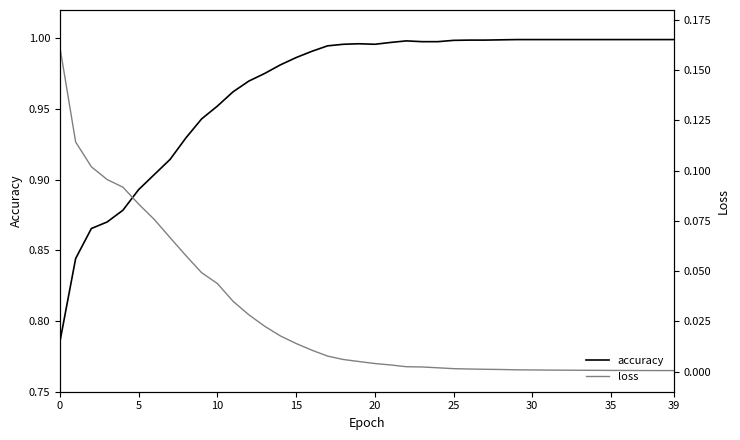

Is it true that accuracy equals 1.2 at 5?

False